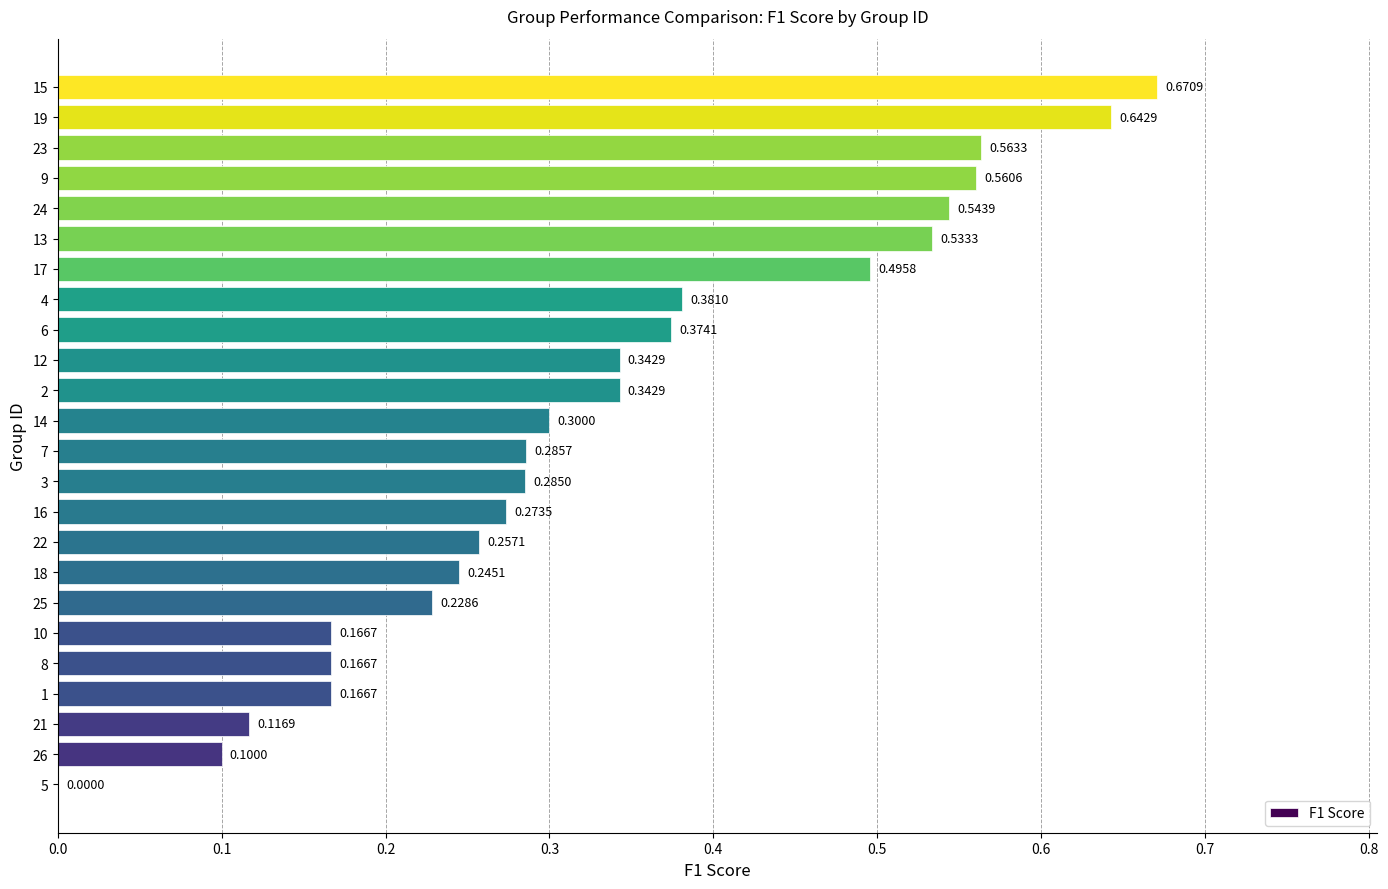

What is the change in value from 2 to 15?

+0.3